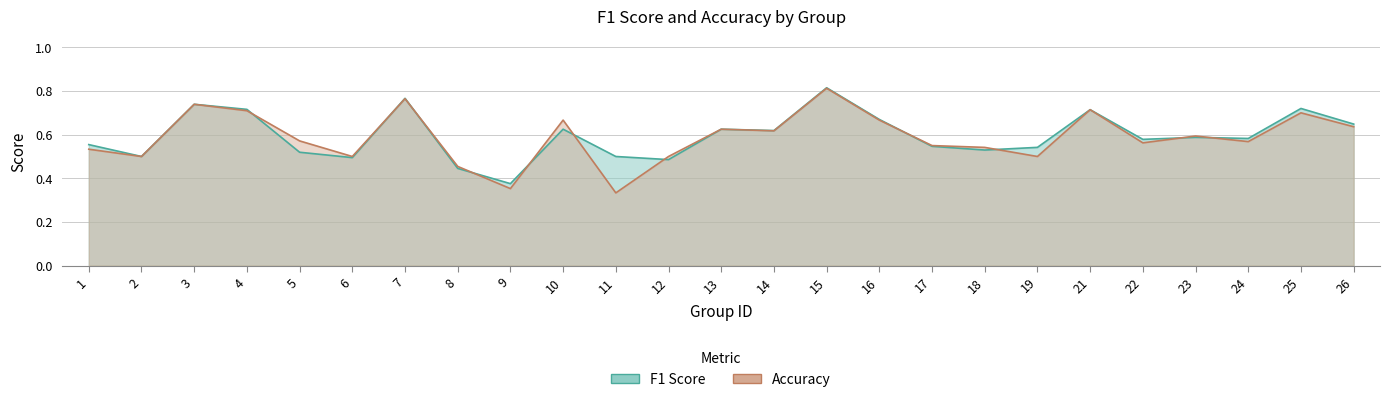

How many lines are shown in the chart?

2